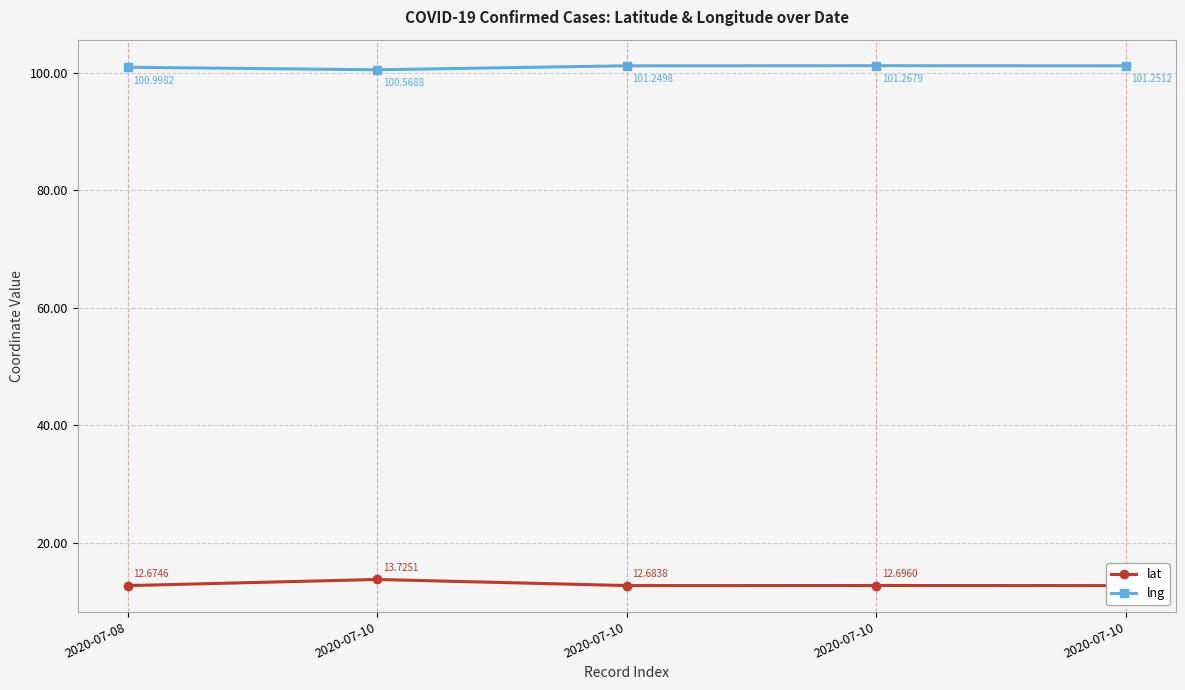

What are all the series names shown in the legend?

lat, lng